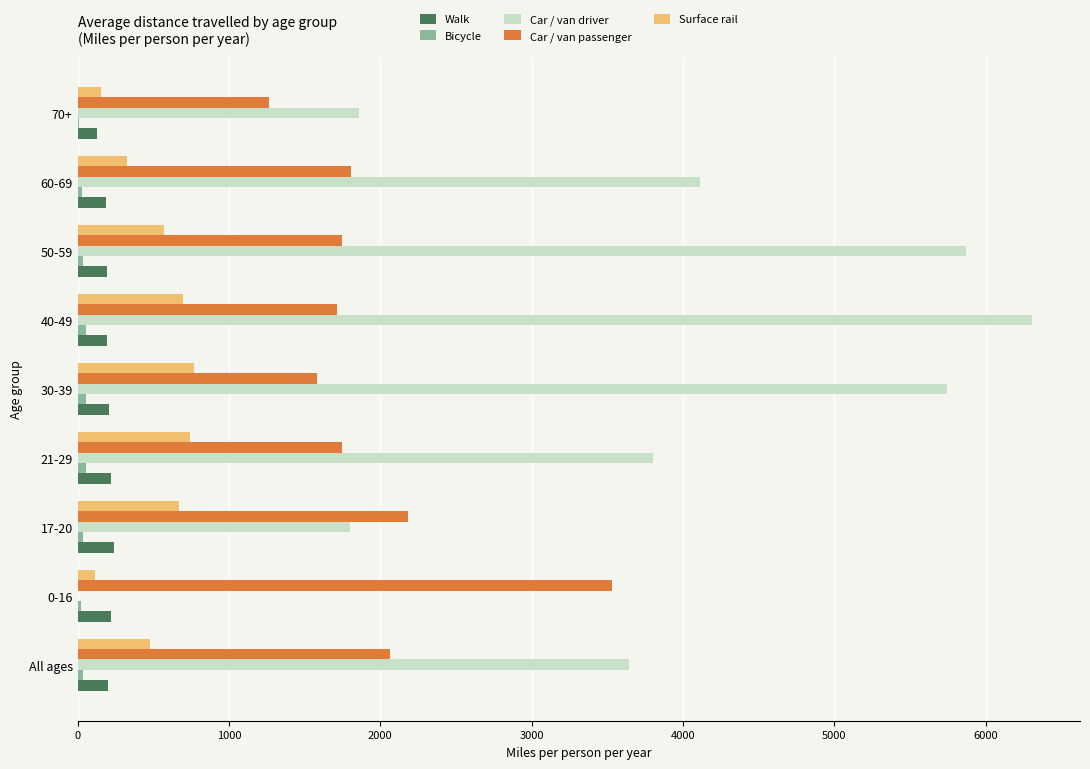

What is the greatest value displayed?

6307.2